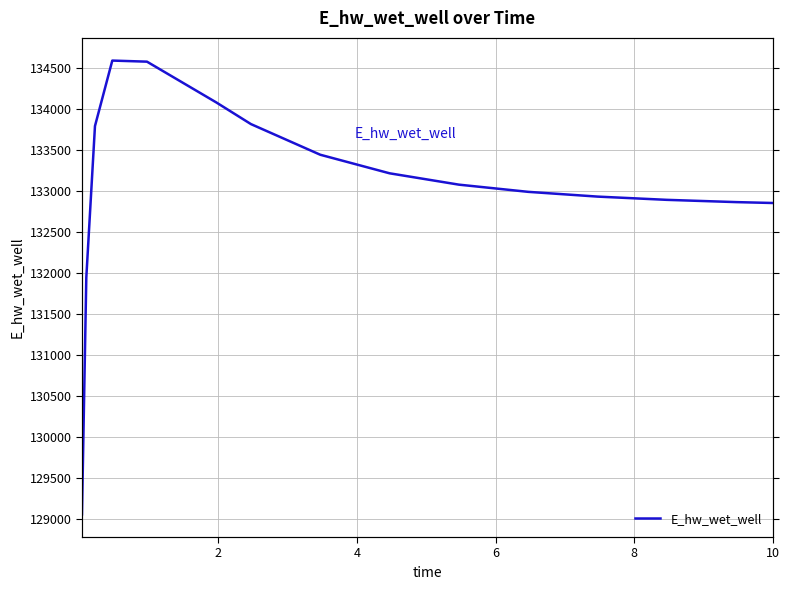

What is the difference between the second highest and minimum values?

5519.0